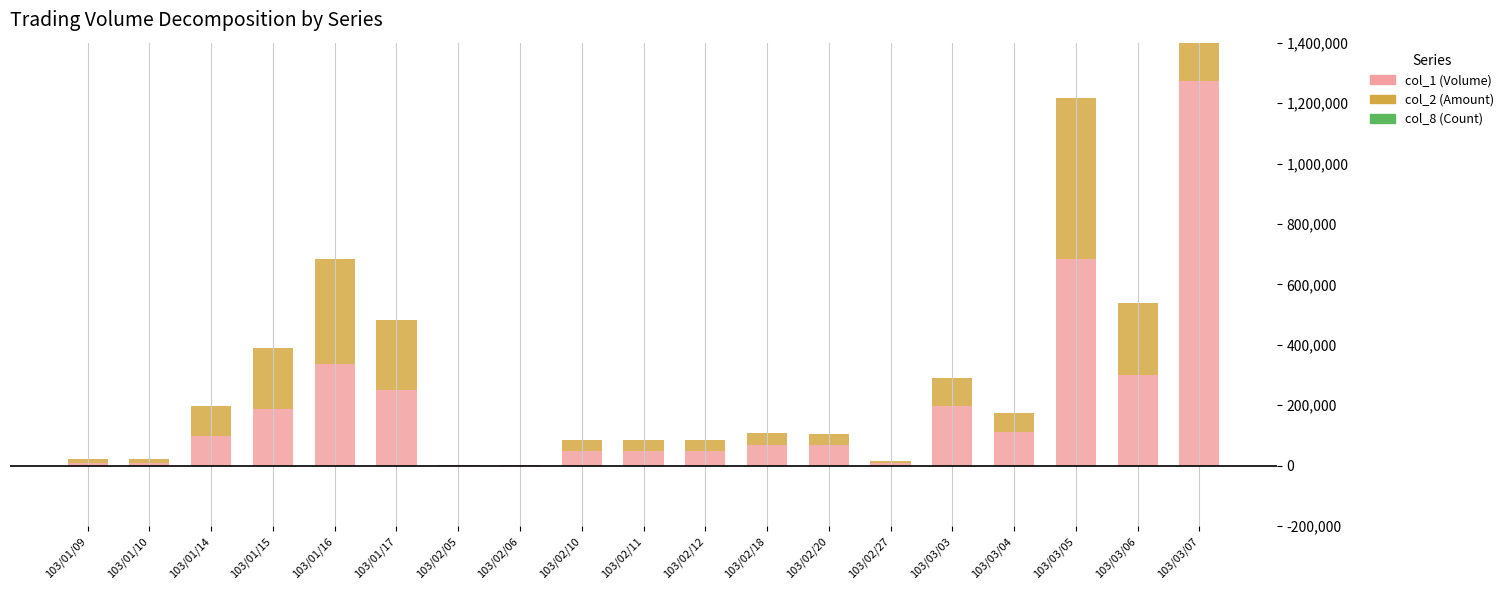

The col_2 (Amount) series shows 15480 at 103/01/10. True or false?

False